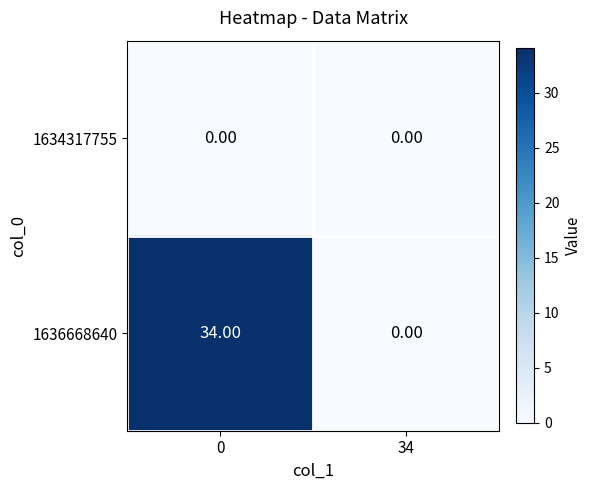

What is the total value across all series at 0?

34